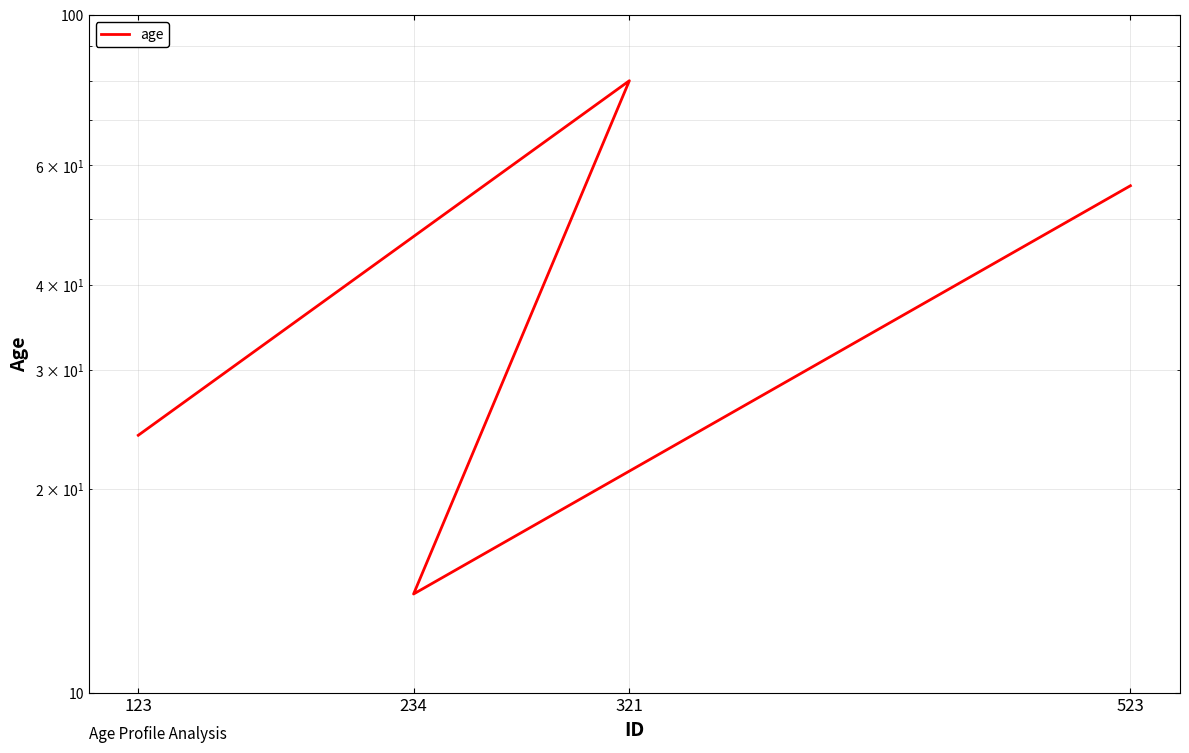

How many values are between 24 and 80?

3